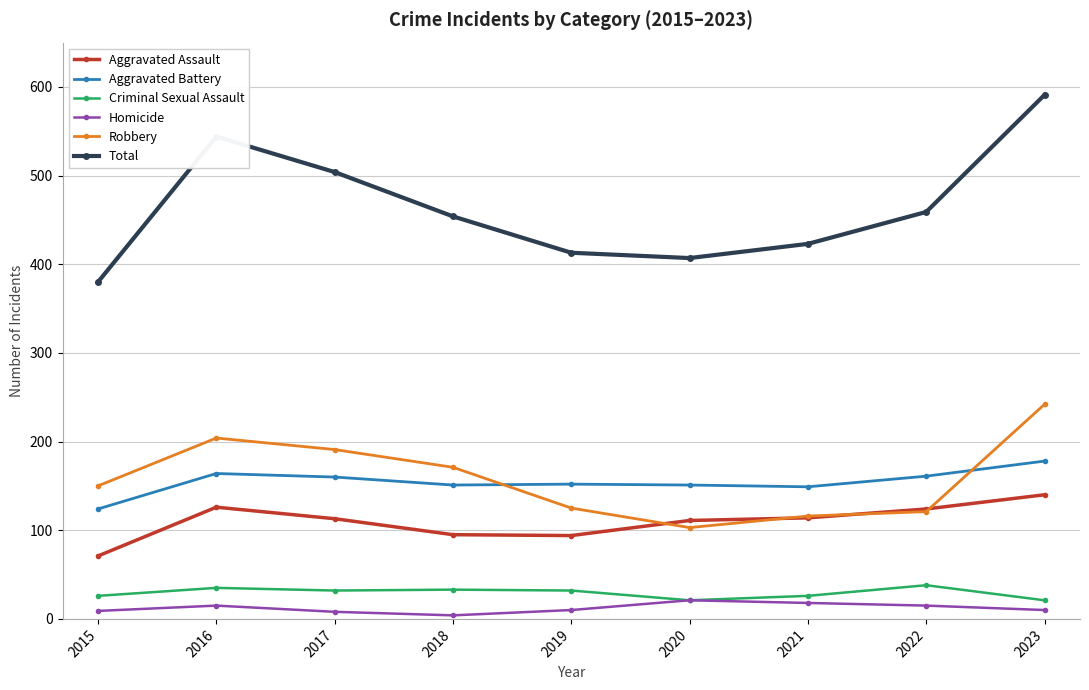

How many lines are shown in the chart?

6